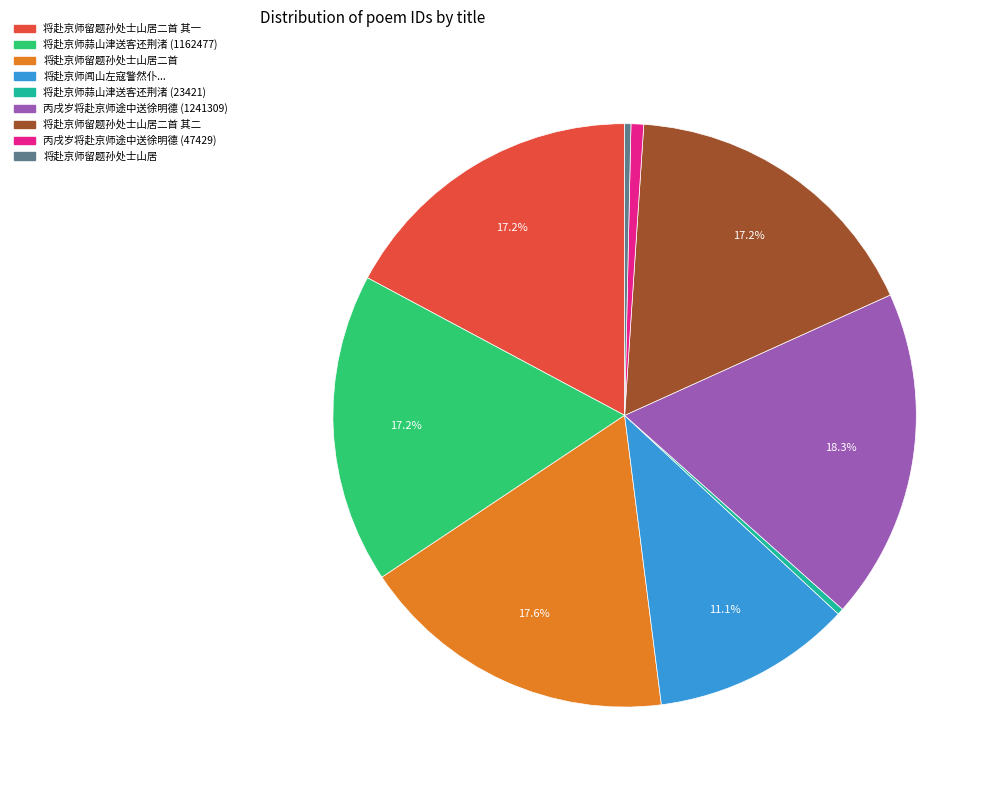

Is there any slice that represents more than half of the pie?

No